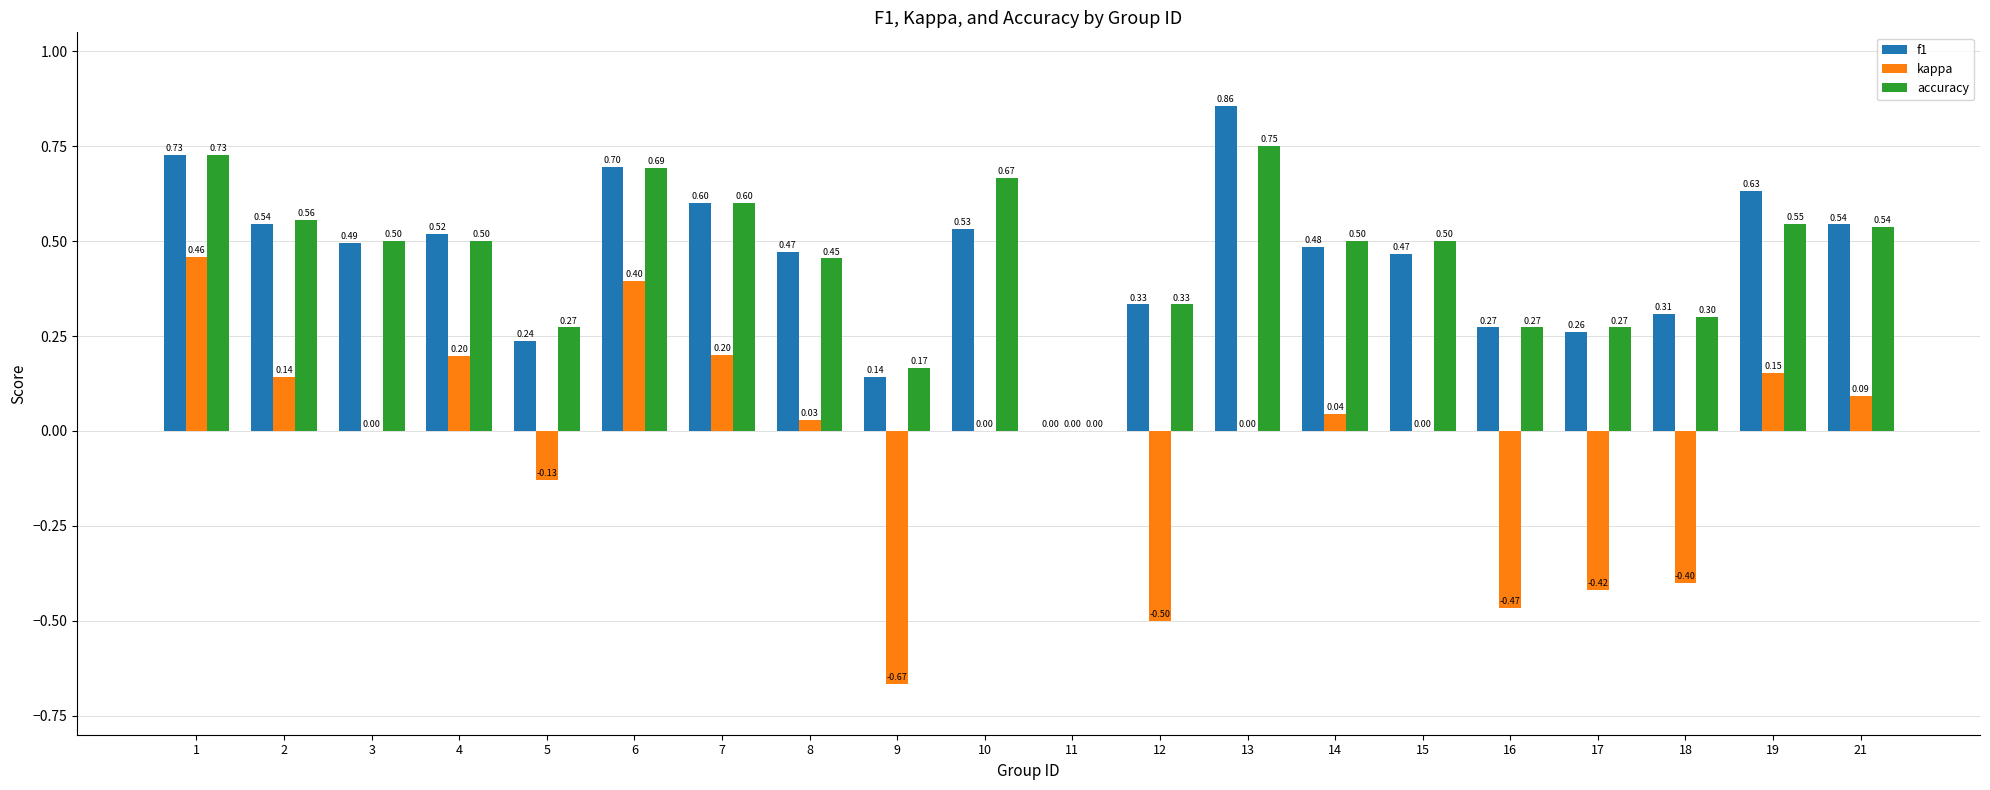

What is the sum of the f1 values at 11 and 17?

0.3